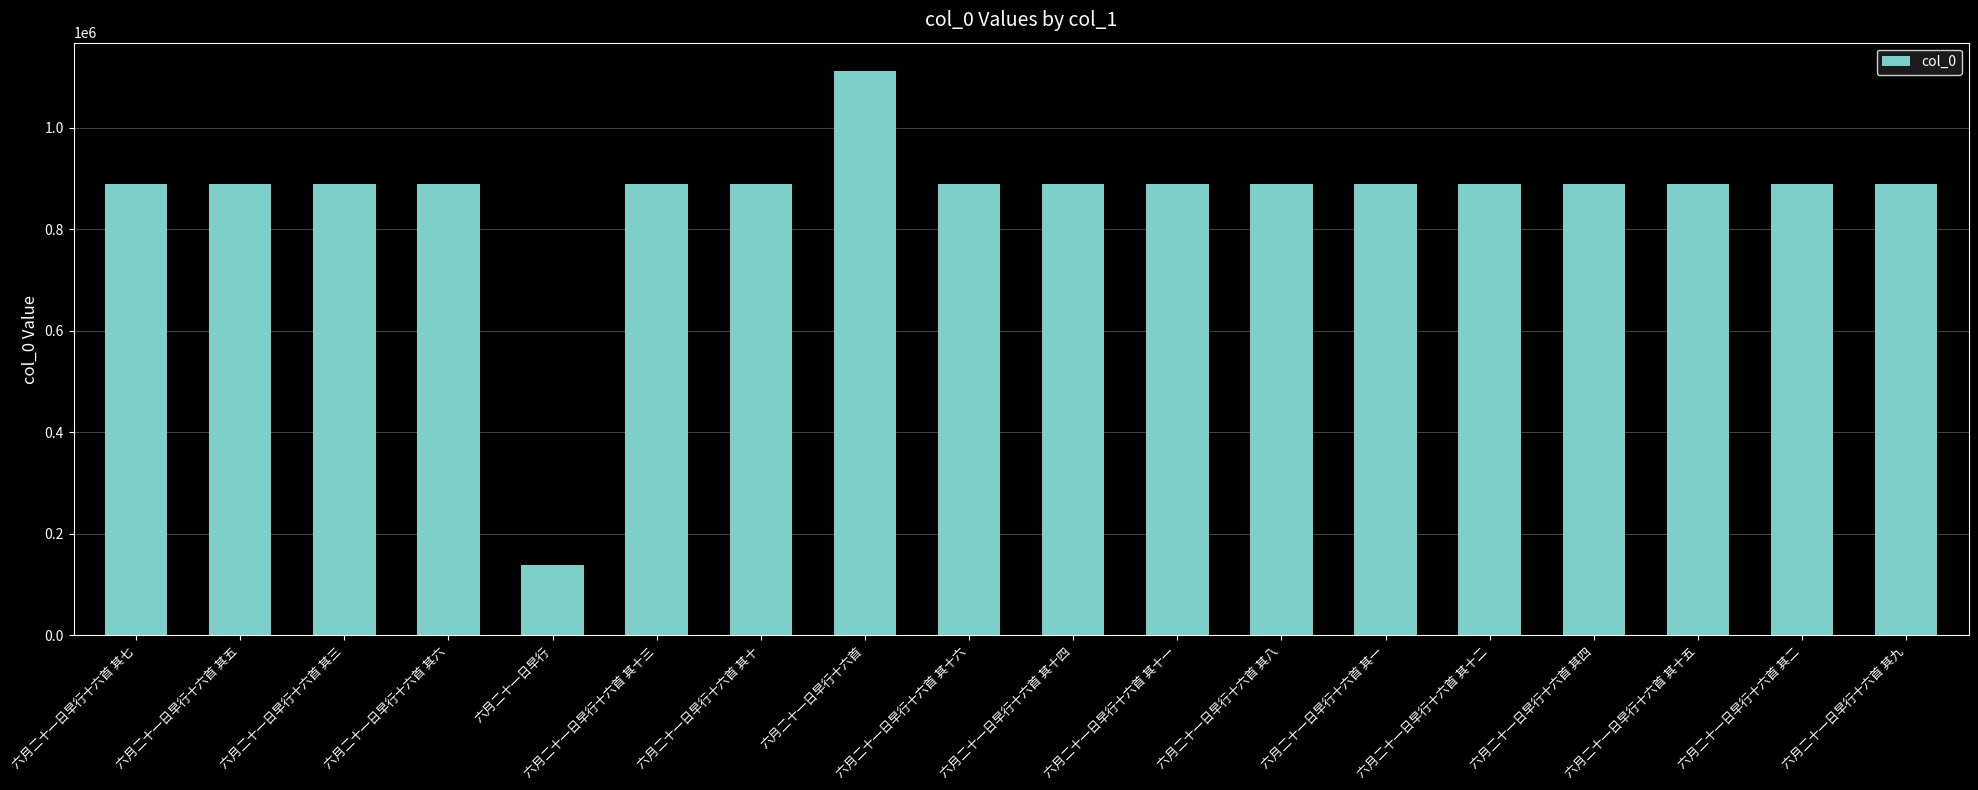

Read the value at 六月二十一日早行十六首 其十, to the nearest 10.

888610